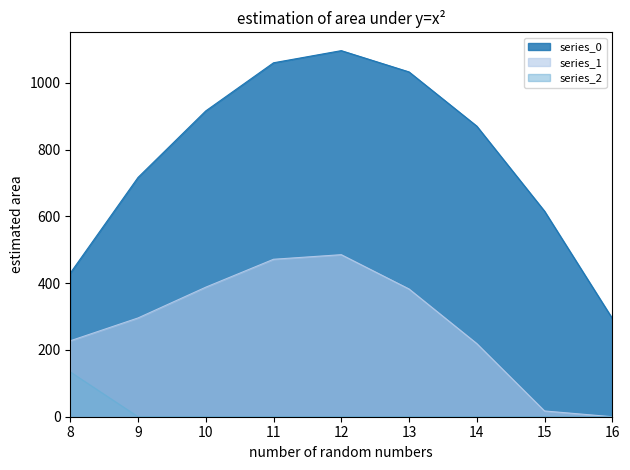

Reading left to right, what are all the values shown in this chart?

series_0: 8=430.3	9=716.9	10=916.2	11=1060.3	12=1096.7	13=1032.9	14=870.6	15=615.9	16=294.5
series_1: 8=227.5	9=295.9	10=388.1	11=471.7	12=485.4	13=382.7	14=219.2	15=17.3	16=0.0
series_2: 8=134.2	9=0.0	10=0.0	11=0.0	12=0.0	13=0.0	14=0.0	15=0.0	16=0.0